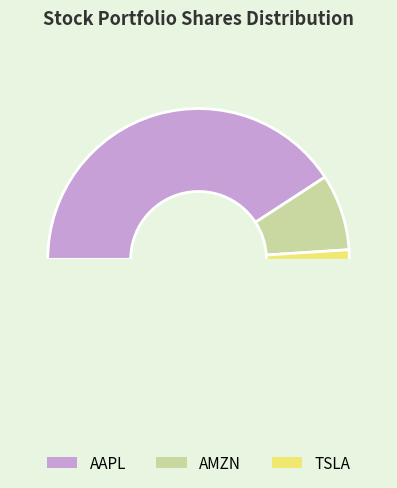

Is there a majority slice in this chart?

Yes